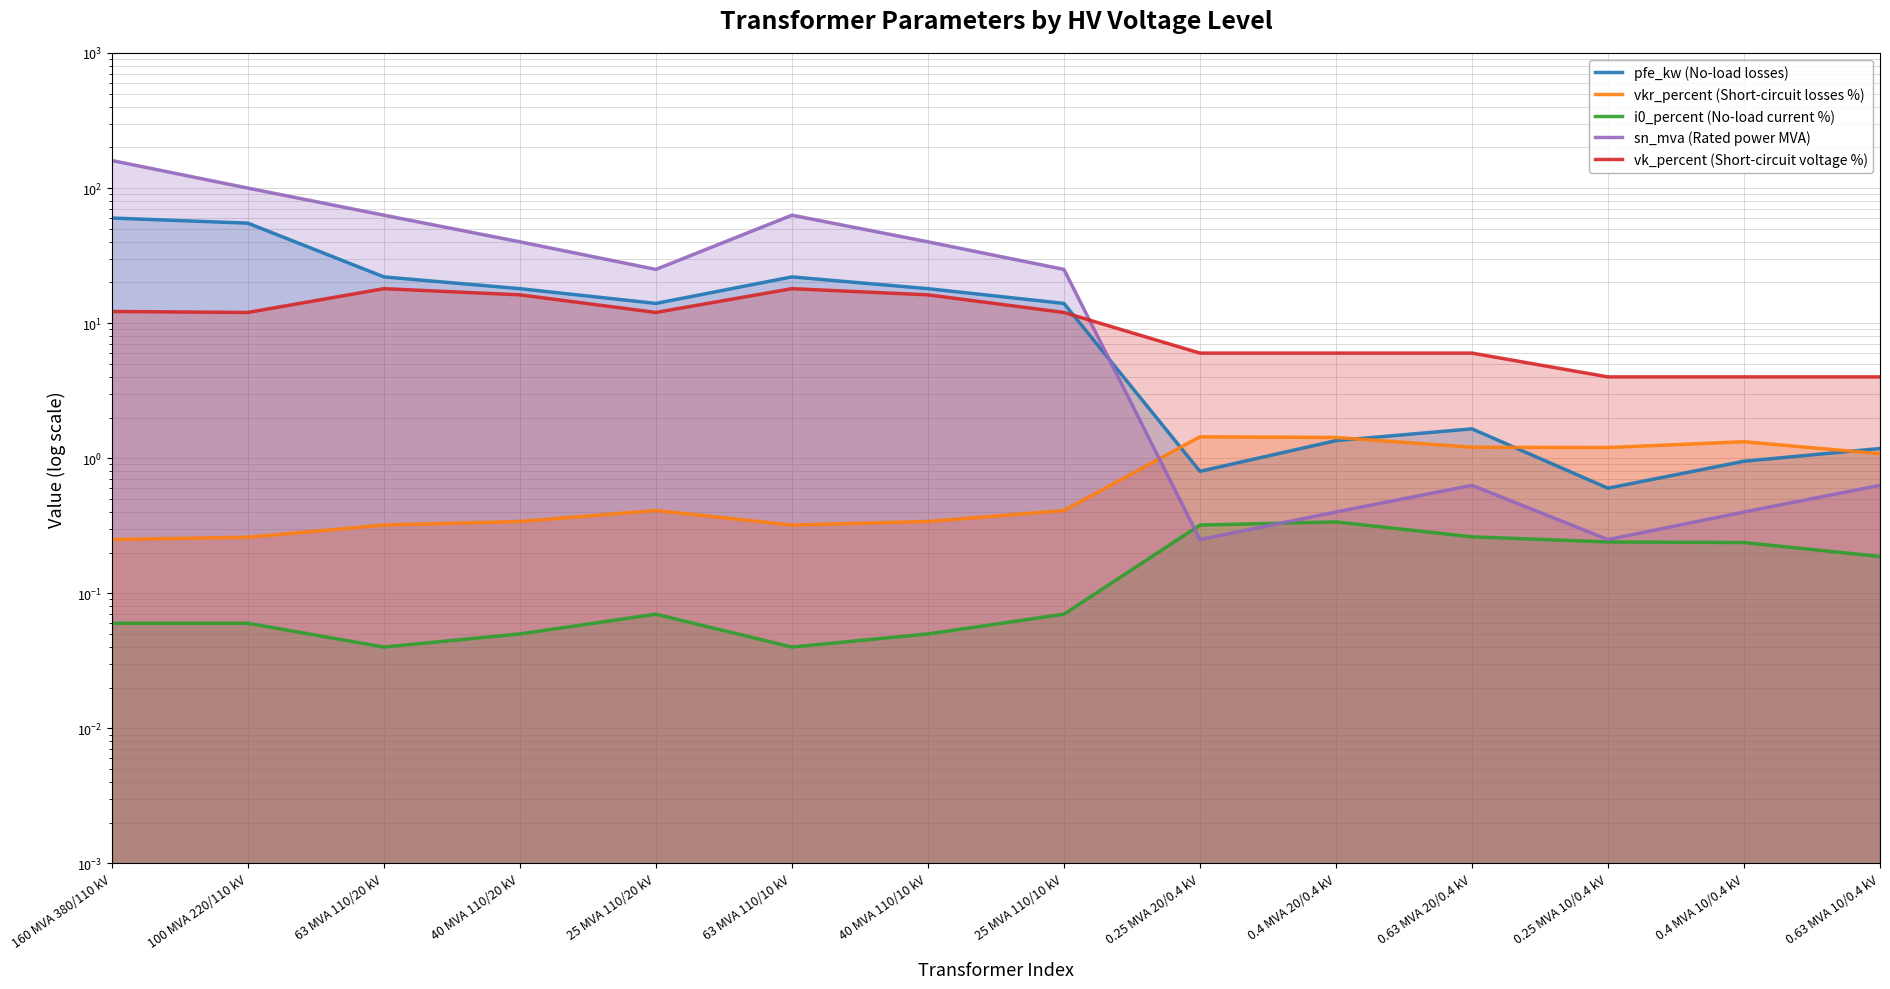

Reading left to right, what are all the values shown in this chart?

pfe_kw (No-load losses): 60.0	55.0	22.0	18.0	14.0	22.0	18.0	14.0	0.8	1.4	1.6	0.6	0.9	1.2
vkr_percent (Short-circuit losses %): 0.2	0.3	0.3	0.3	0.4	0.3	0.3	0.4	1.4	1.4	1.2	1.2	1.3	1.1
i0_percent (No-load current %): 0.1	0.1	0.0	0.1	0.1	0.0	0.1	0.1	0.3	0.3	0.3	0.2	0.2	0.2
sn_mva (Rated power MVA): 160.0	100.0	63.0	40.0	25.0	63.0	40.0	25.0	0.2	0.4	0.6	0.2	0.4	0.6
vk_percent (Short-circuit voltage %): 12.2	12.0	18.0	16.2	12.0	18.0	16.2	12.0	6.0	6.0	6.0	4.0	4.0	4.0